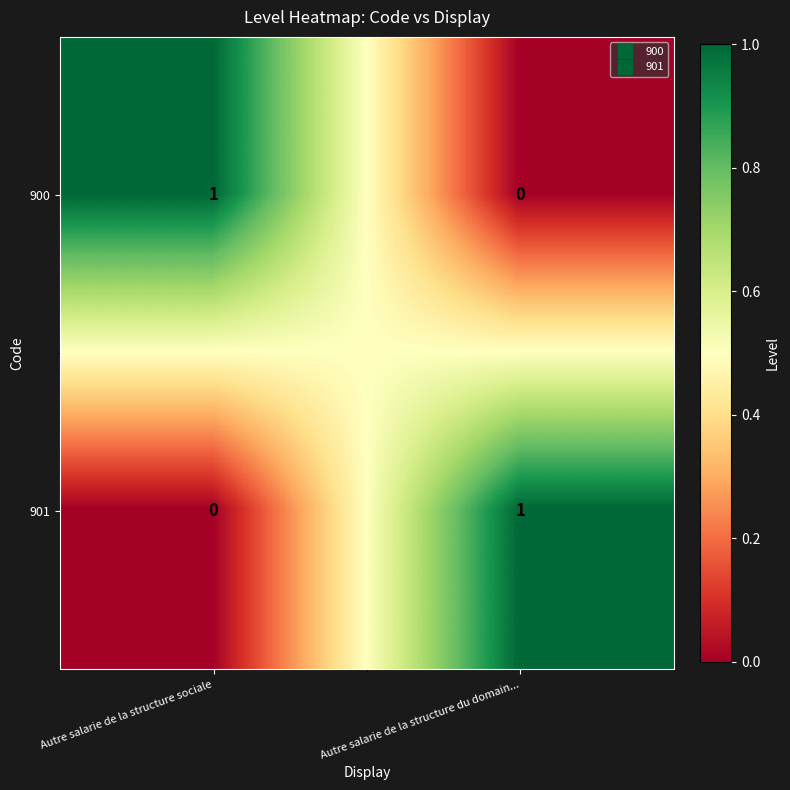

Rank the series at Autre salarie de la structure du domain... from highest to lowest value.

901, 900